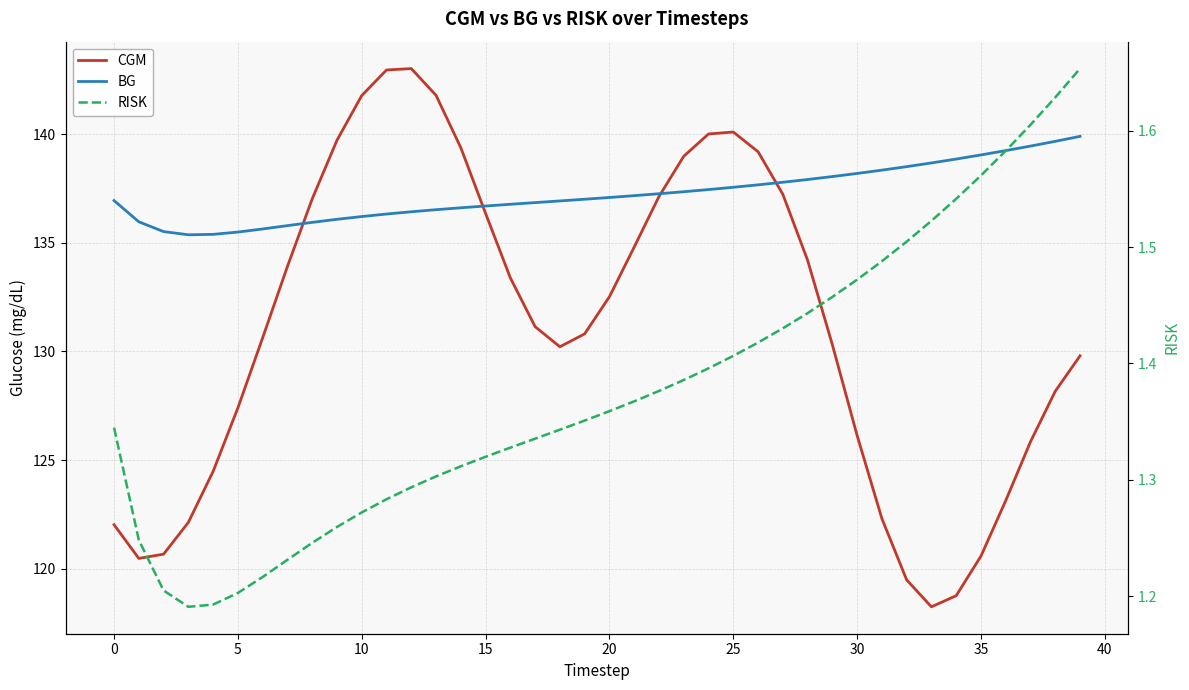

Between 45 and 36, which series saw the biggest shift?

CGM